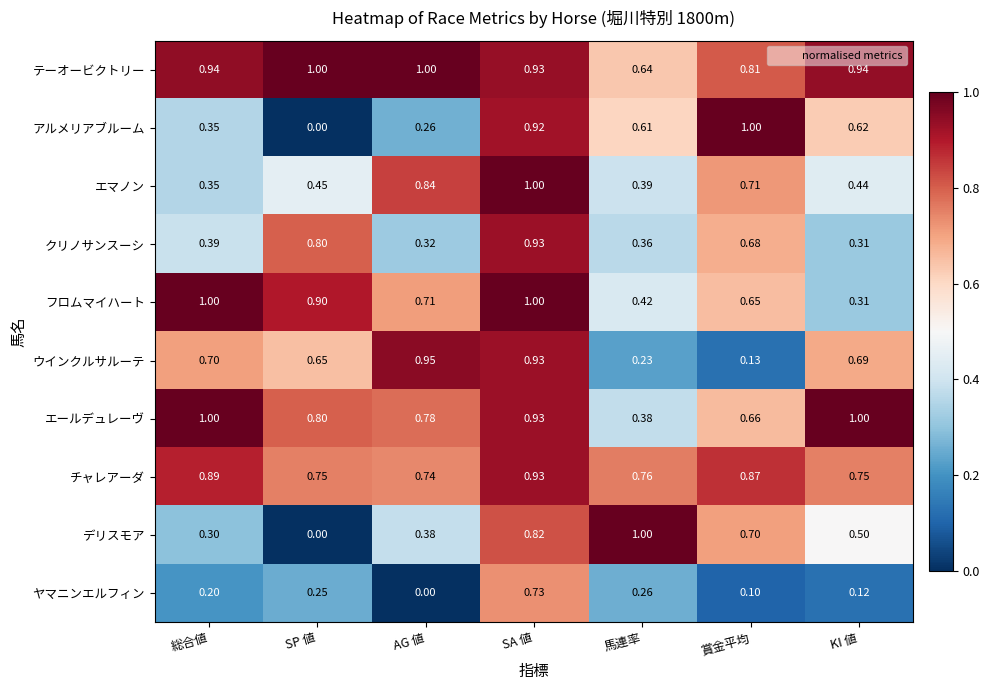

Rank the series at AG 値 from lowest to highest value.

ヤマニンエルフィン, アルメリアブルーム, クリノサンスーシ, デリスモア, フロムマイハート, チャレアーダ, エールデュレーヴ, エマノン, ウインクルサルーテ, テーオービクトリー